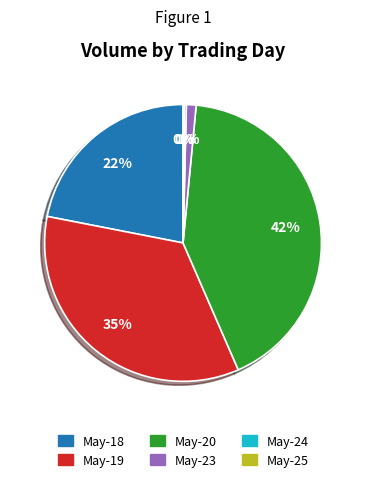

To the nearest percent, what is the average slice percentage?

17%